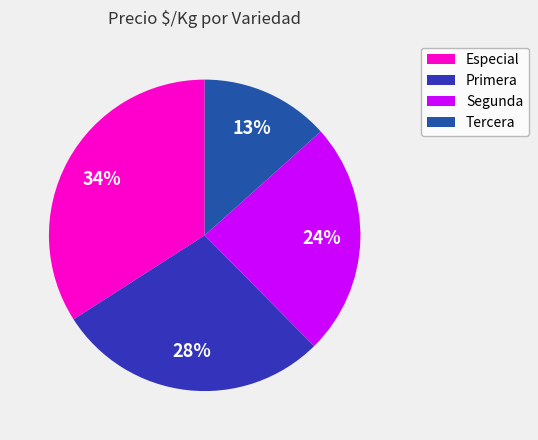

Which category has the smallest portion of the pie?

Tercera